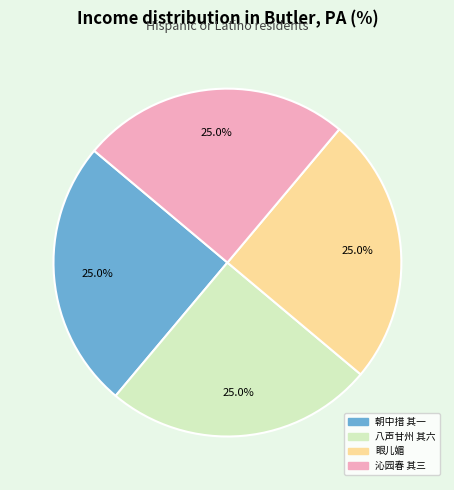

How many slices are in this pie chart?

4